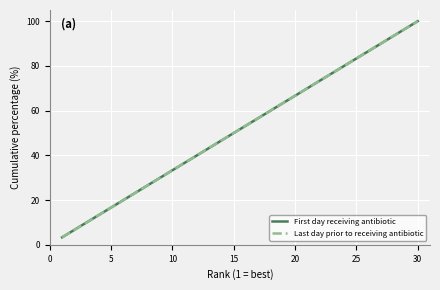

Is this an area chart (filled region under the line)?

No